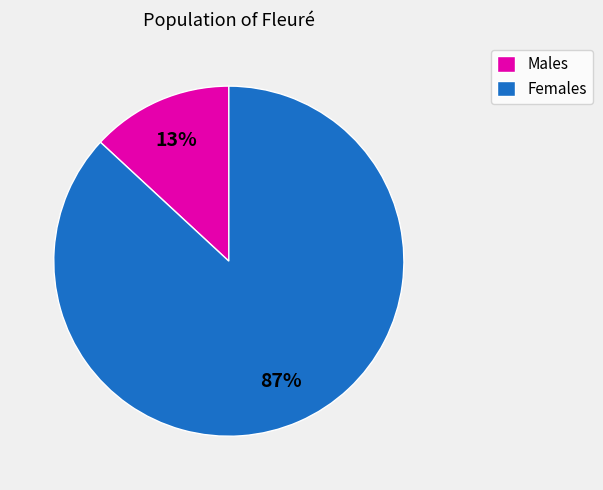

To the nearest percent, what is the difference between the largest and smallest slice percentages?

74%